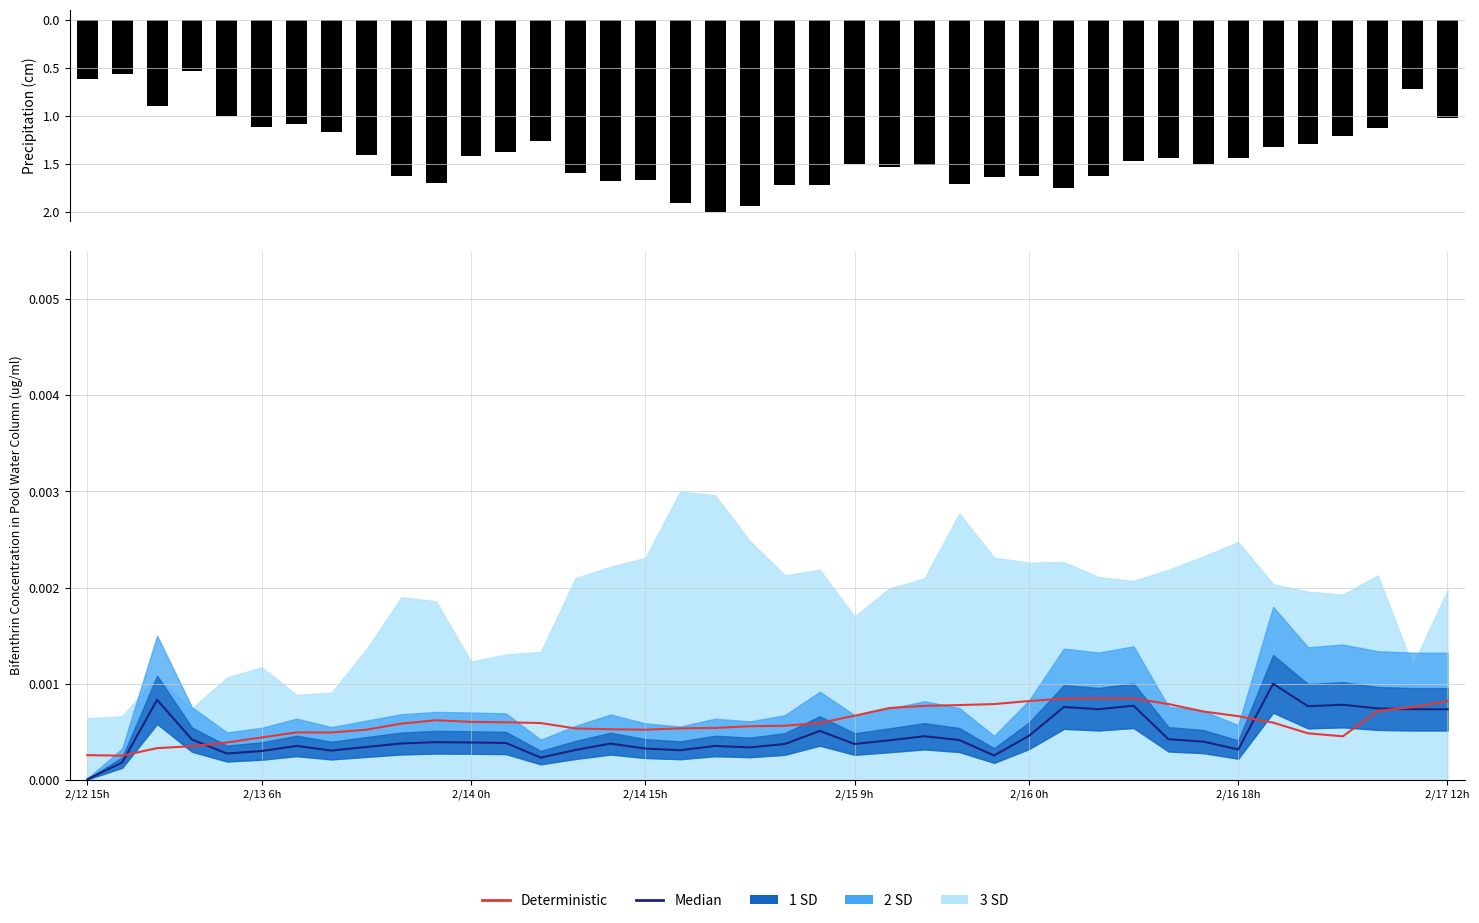

Reading left to right, what are all the values shown in this chart?

precip: -0.6	-0.6	-0.9	-0.5	-1.0	-1.1	-1.1	-1.2	-1.4	-1.6	-1.7	-1.4	-1.4	-1.3	-1.6	-1.7	-1.7	-1.9	-2.0	-1.9	-1.7	-1.7	-1.5	-1.5	-1.5	-1.7	-1.6	-1.6	-1.7	-1.6	-1.5	-1.4	-1.5	-1.4	-1.3	-1.3	-1.2	-1.1	-0.7	-1.0
Median: 0.0	0.0	0.0	0.0	0.0	0.0	0.0	0.0	0.0	0.0	0.0	0.0	0.0	0.0	0.0	0.0	0.0	0.0	0.0	0.0	0.0	0.0	0.0	0.0	0.0	0.0	0.0	0.0	0.0	0.0	0.0	0.0	0.0	0.0	0.0	0.0	0.0	0.0	0.0	0.0
Deterministic: 0.0	0.0	0.0	0.0	0.0	0.0	0.0	0.0	0.0	0.0	0.0	0.0	0.0	0.0	0.0	0.0	0.0	0.0	0.0	0.0	0.0	0.0	0.0	0.0	0.0	0.0	0.0	0.0	0.0	0.0	0.0	0.0	0.0	0.0	0.0	0.0	0.0	0.0	0.0	0.0